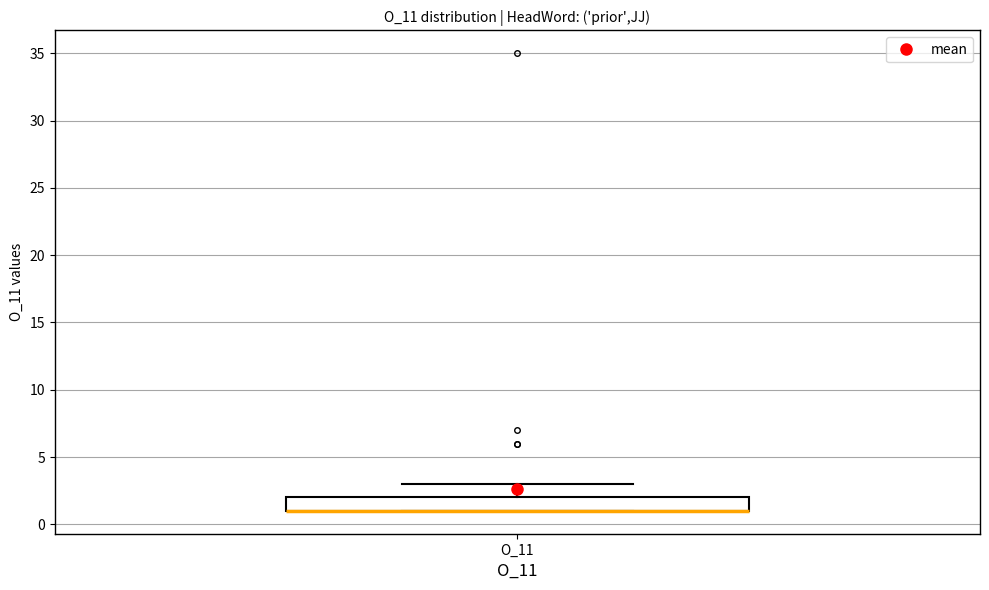

Transcribe this box plot: give where the median line is, the range the box spans, and where the two whiskers end, as read against the y-axis. The values are not printed on the chart, so give them approximately, as read against the axis.

median 1 (drawn on the box's lower edge), box 1 to 2, whiskers 1 to 3